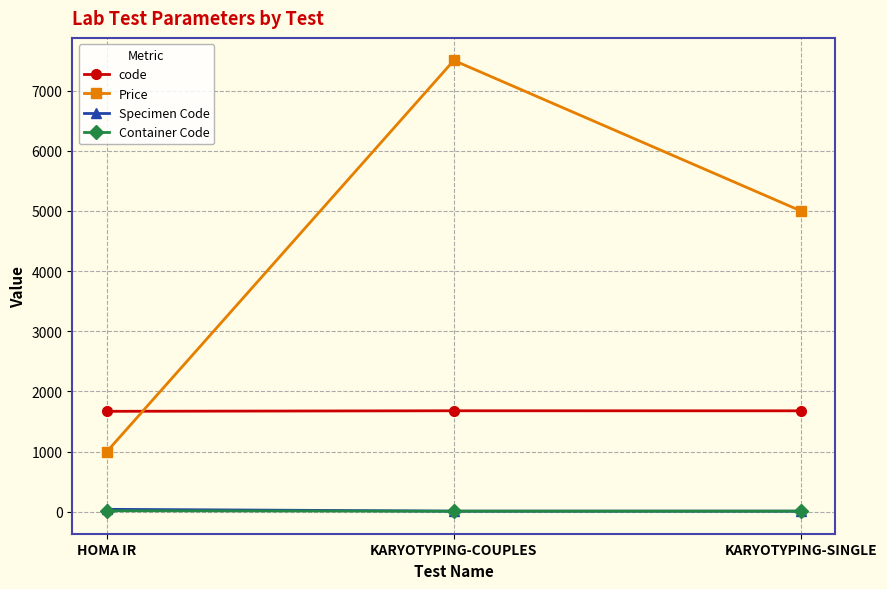

What are all the series names shown in the legend?

code, Price, Specimen Code, Container Code